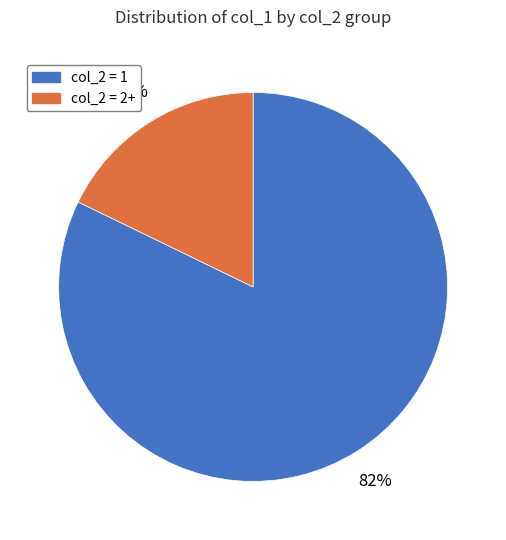

To the nearest percent, what is the difference between the largest and smallest slice percentages?

64%